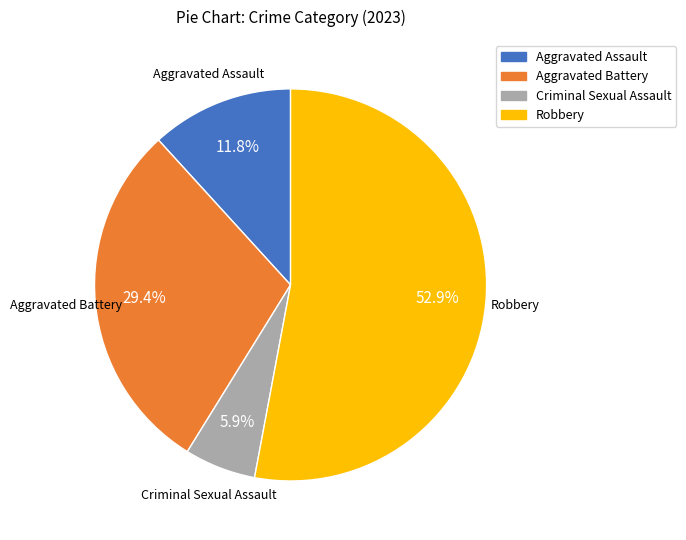

True or false: Aggravated Battery accounts for 16% of the total.

False